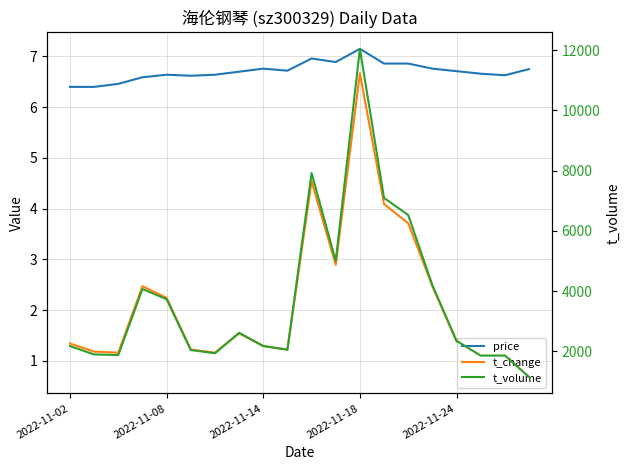

How many data points does each series have?

20